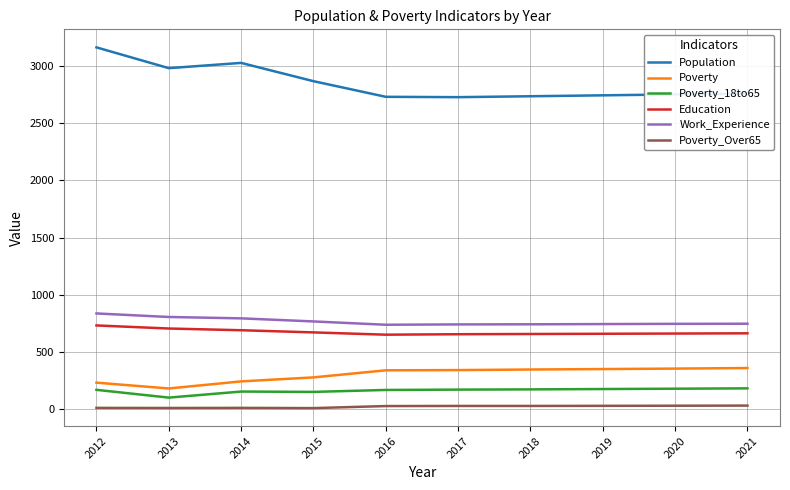

What is the highest value of the Education series?

730